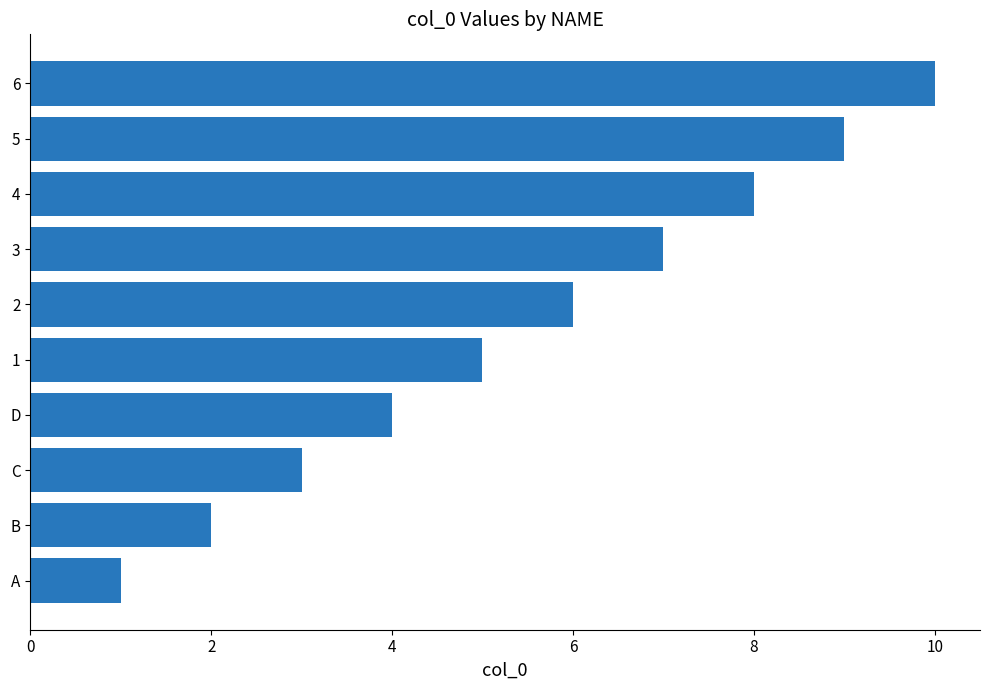

Which category has the highest value across all series?

6